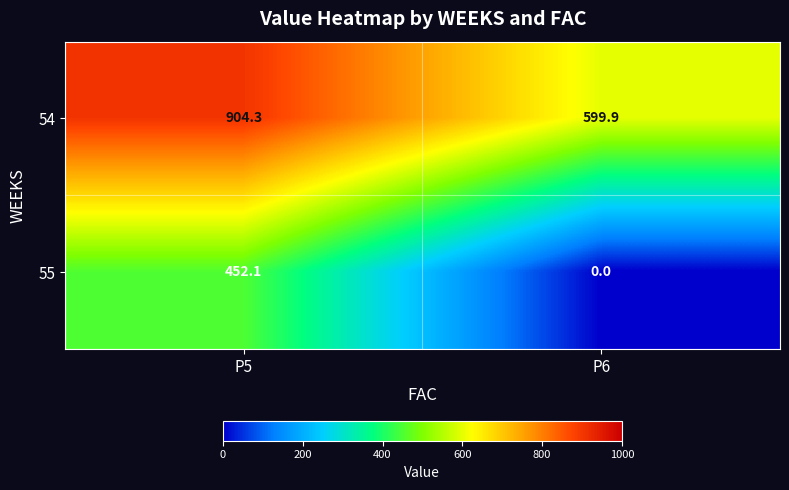

List the series in order of their overall mean, lowest first.

55, 54